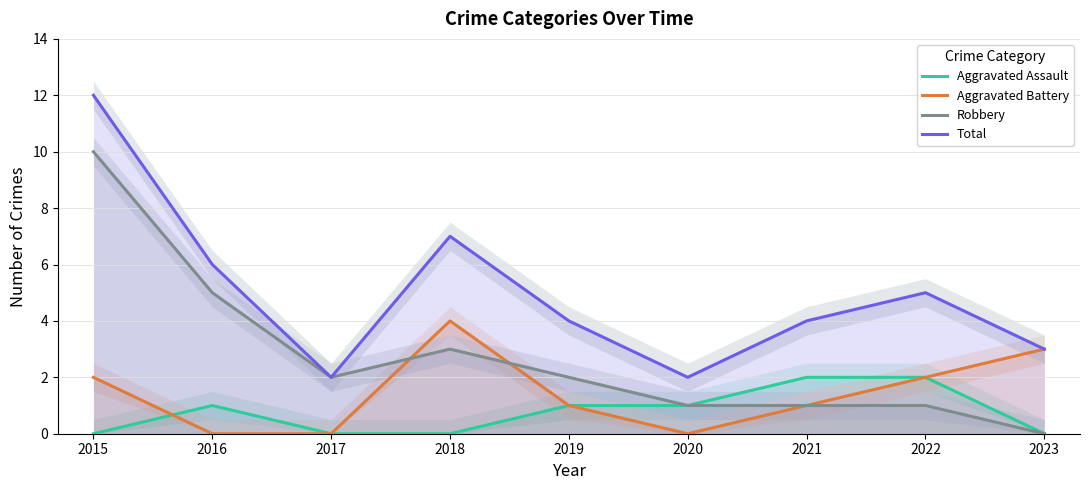

Rank the series by their maximum value, from highest to lowest.

Total, Robbery, Aggravated Battery, Aggravated Assault